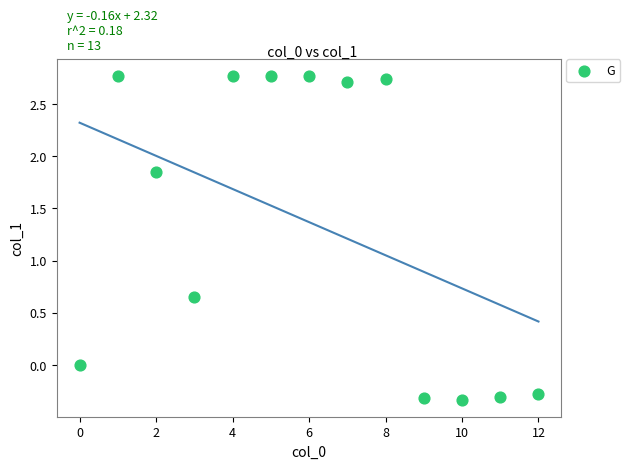

What is the range of Y values (max minus min)?

3.1